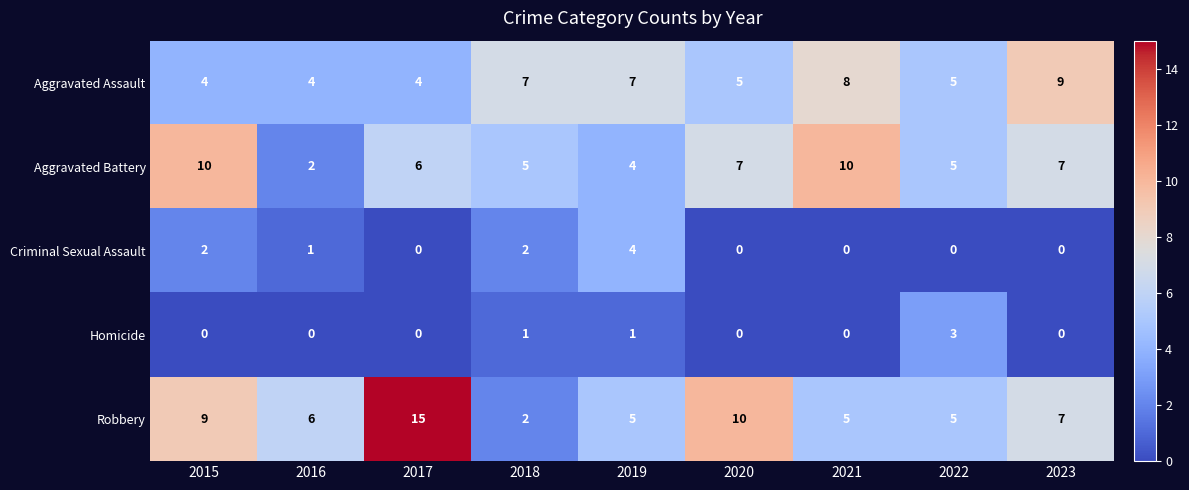

What is the difference between the maximum and minimum values in the Aggravated Battery series?

8